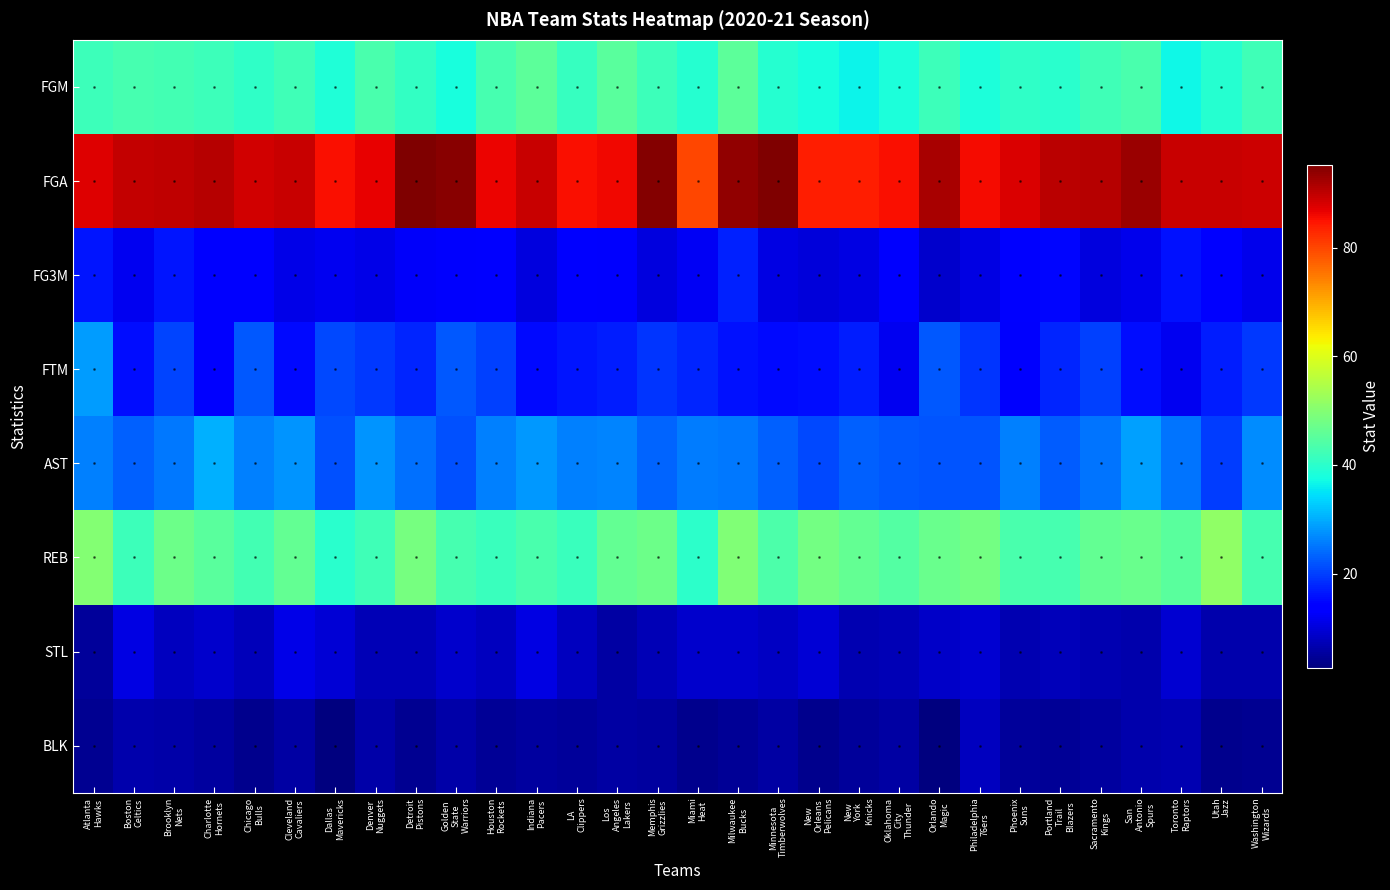

How many distinct data groups are displayed?

8